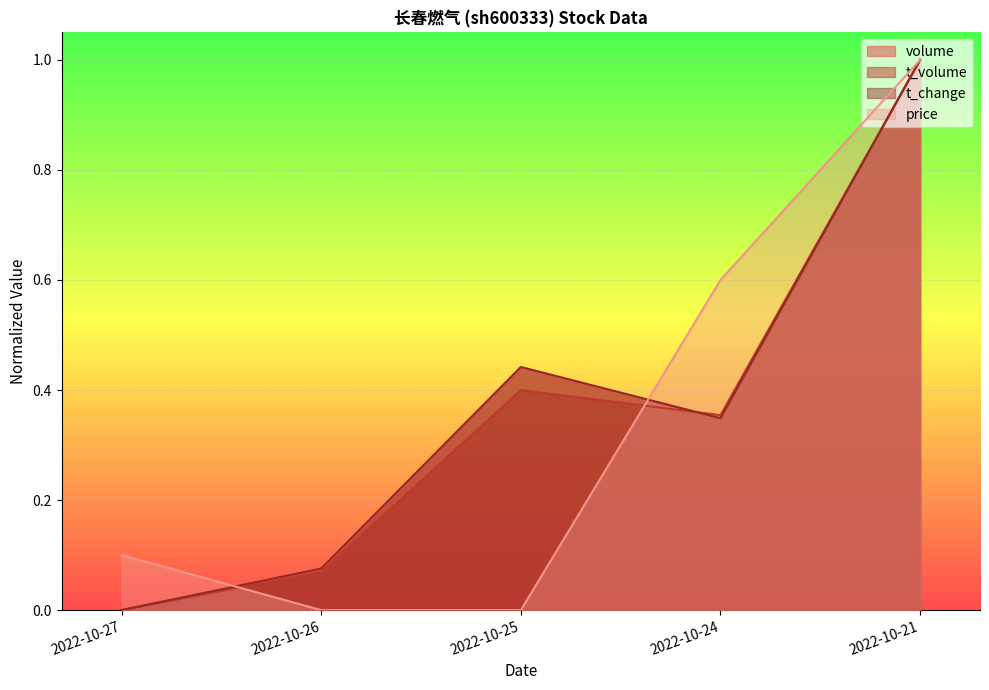

What is the total value across all series at 2022-10-24?

1.7